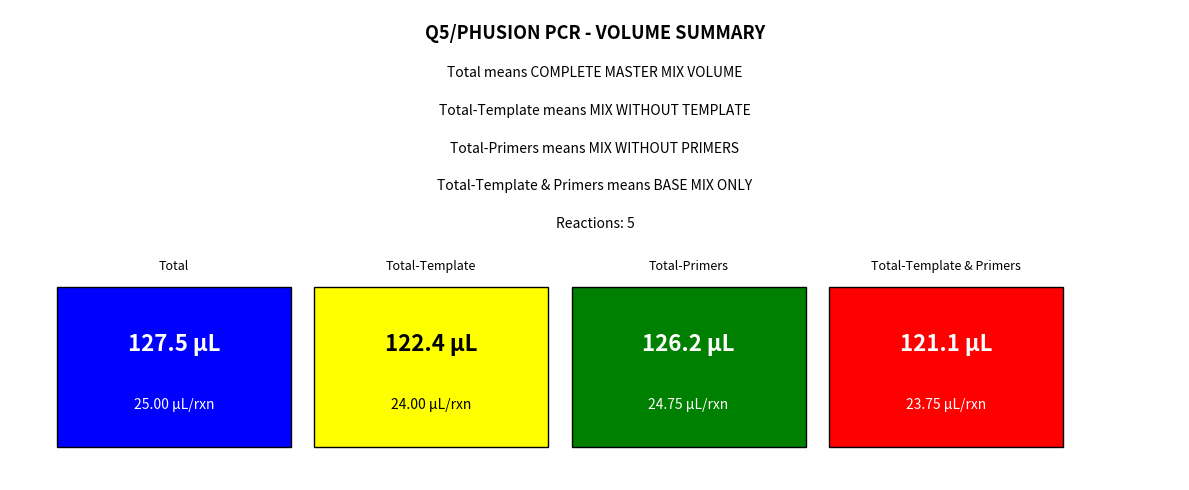

What is the sum of all Total values?

497.2